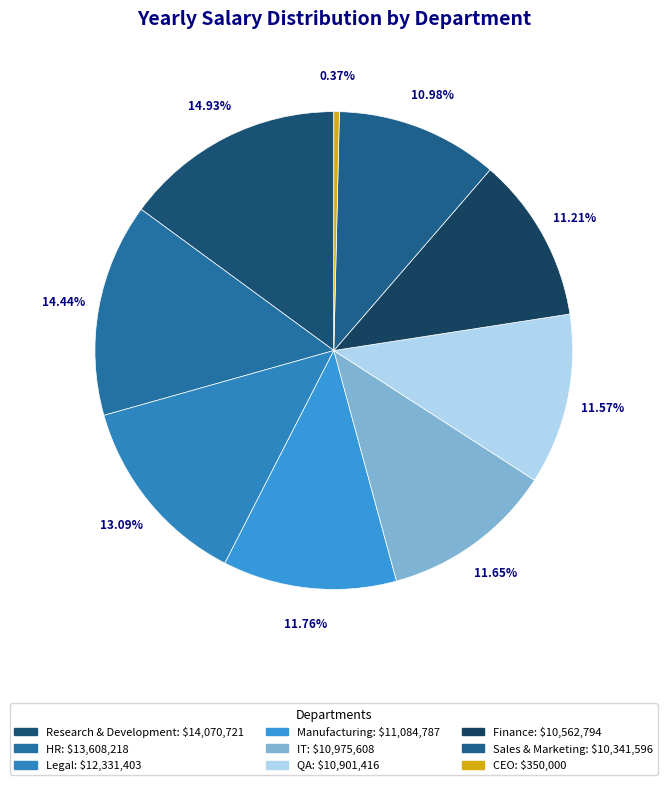

How many slices are in this pie chart?

9